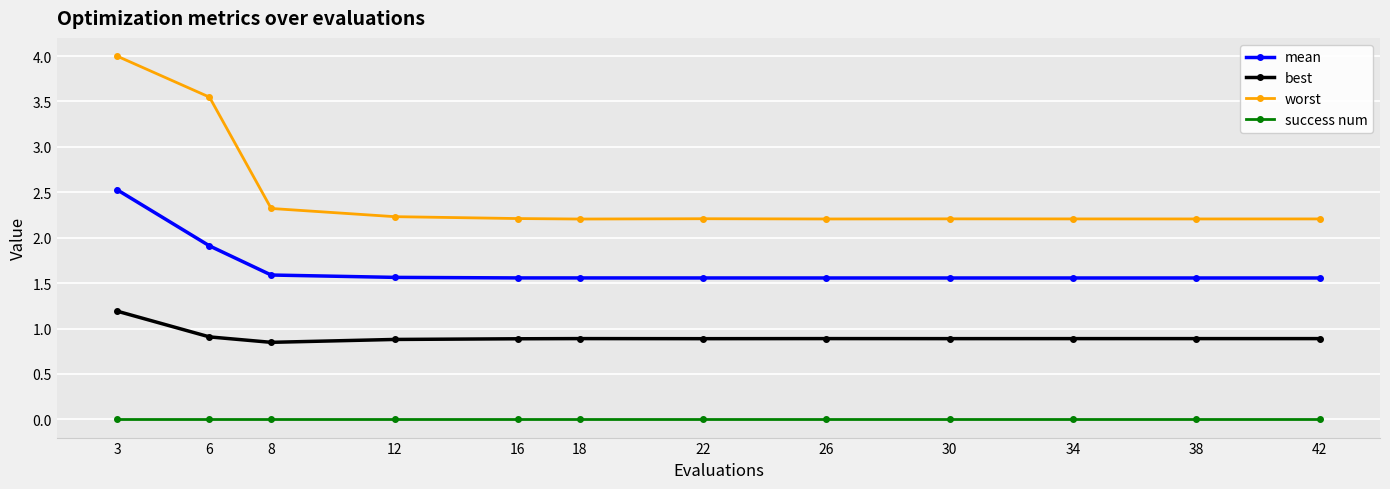

What is the value of the worst point at the 11th from the left?

2.2